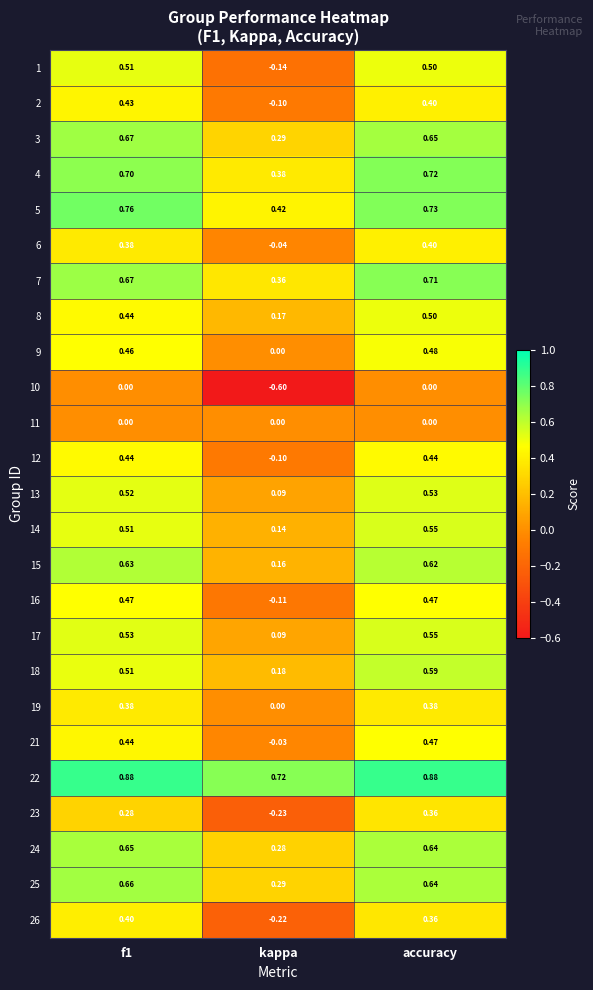

Where is 22 nearest to the value 0?

kappa